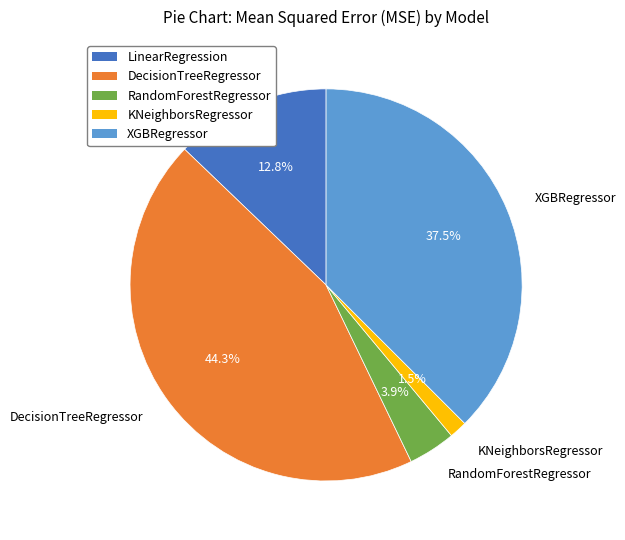

Which slice is the smallest?

KNeighborsRegressor